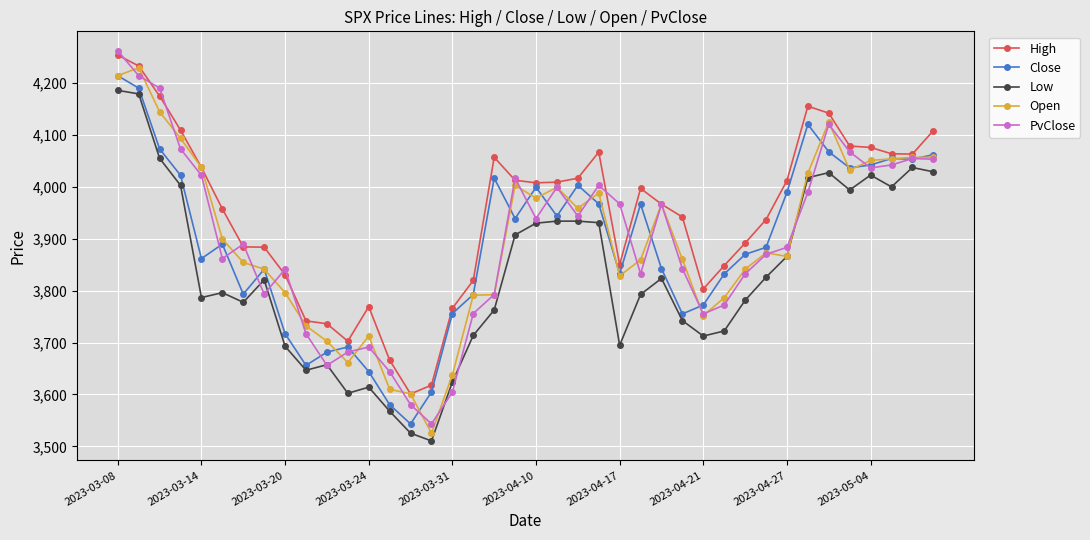

Which series ends up on top after the final intersection of PvClose and High?

High